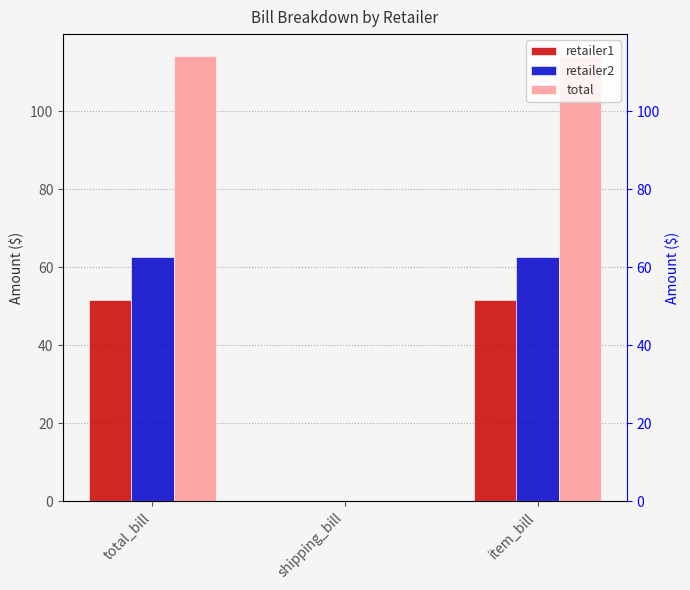

Reading left to right, what are all the values shown in this chart?

retailer1: 51.5	0.0	51.5
retailer2: 62.6	0.0	62.6
total: 114.1	0.0	114.1